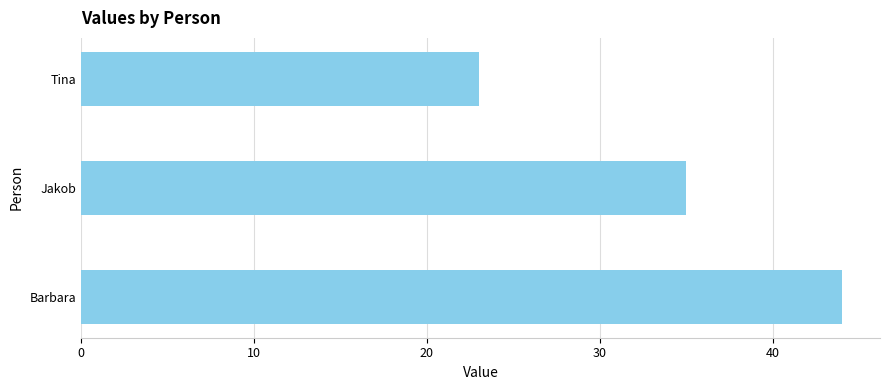

Reading top to bottom, what are all the values shown in this chart?

23	35	44